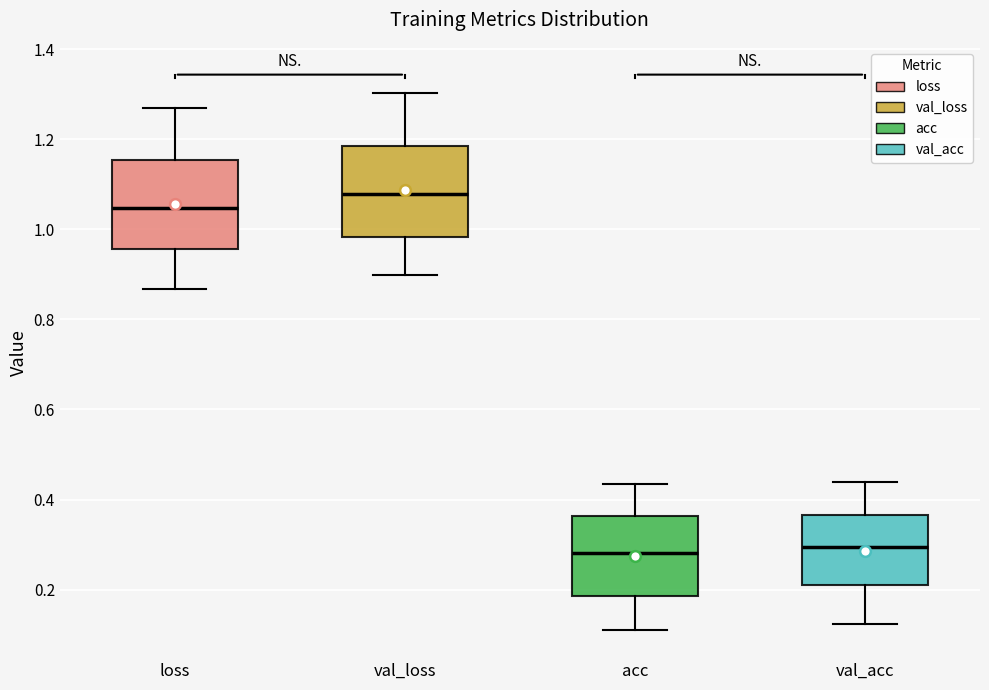

Where is the lower edge of the box for val_loss on the y-axis? The values are not printed on the chart, so give them approximately, as read against the axis.

0.98